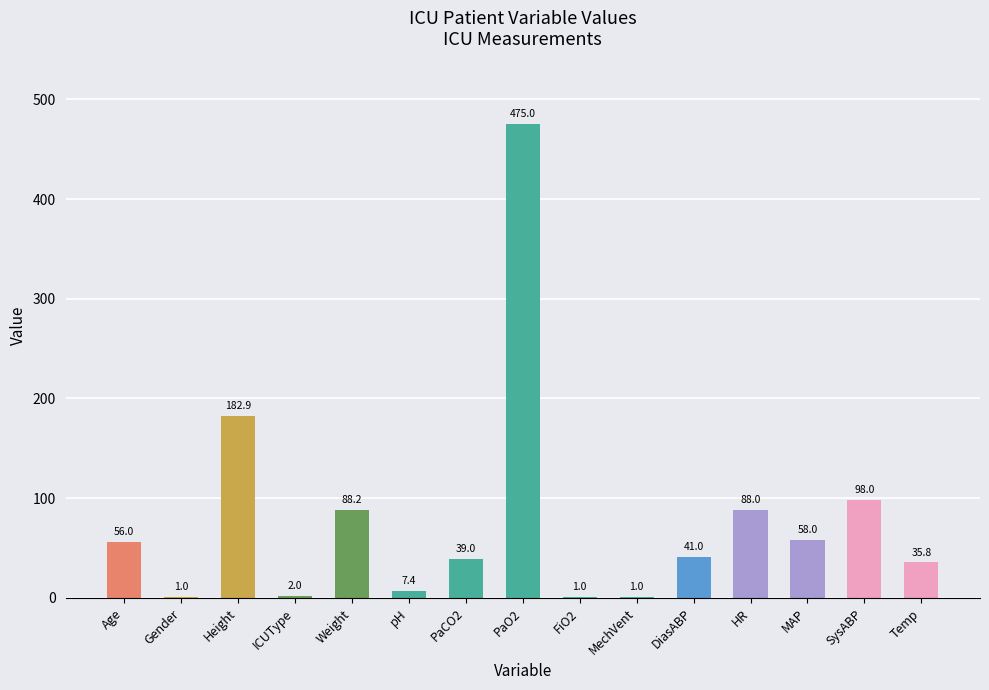

Where is the data nearest to the value 238?

Height